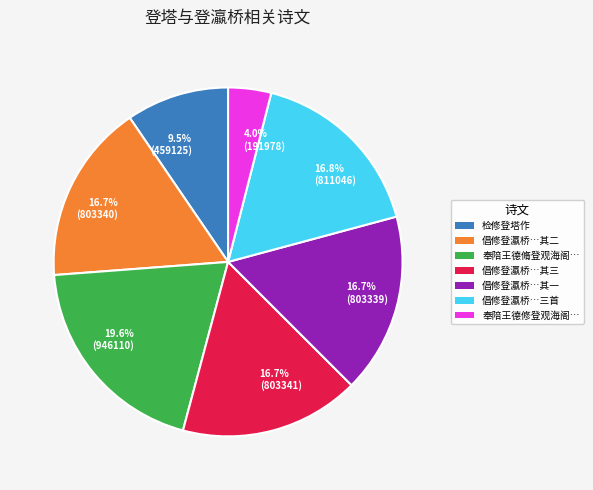

Do 16.8% (811046) and 9.5% (459125) together represent more than half of the pie?

No